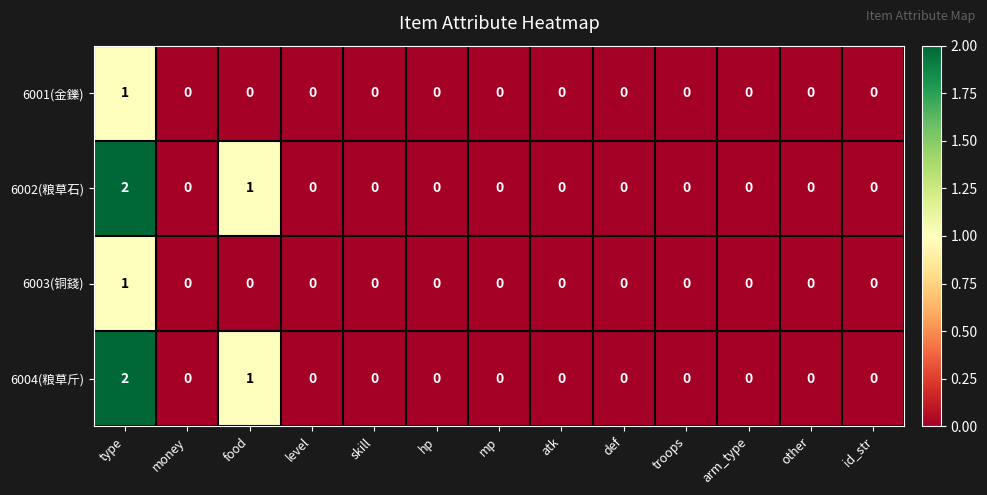

At which category is the sum across all series the highest?

type